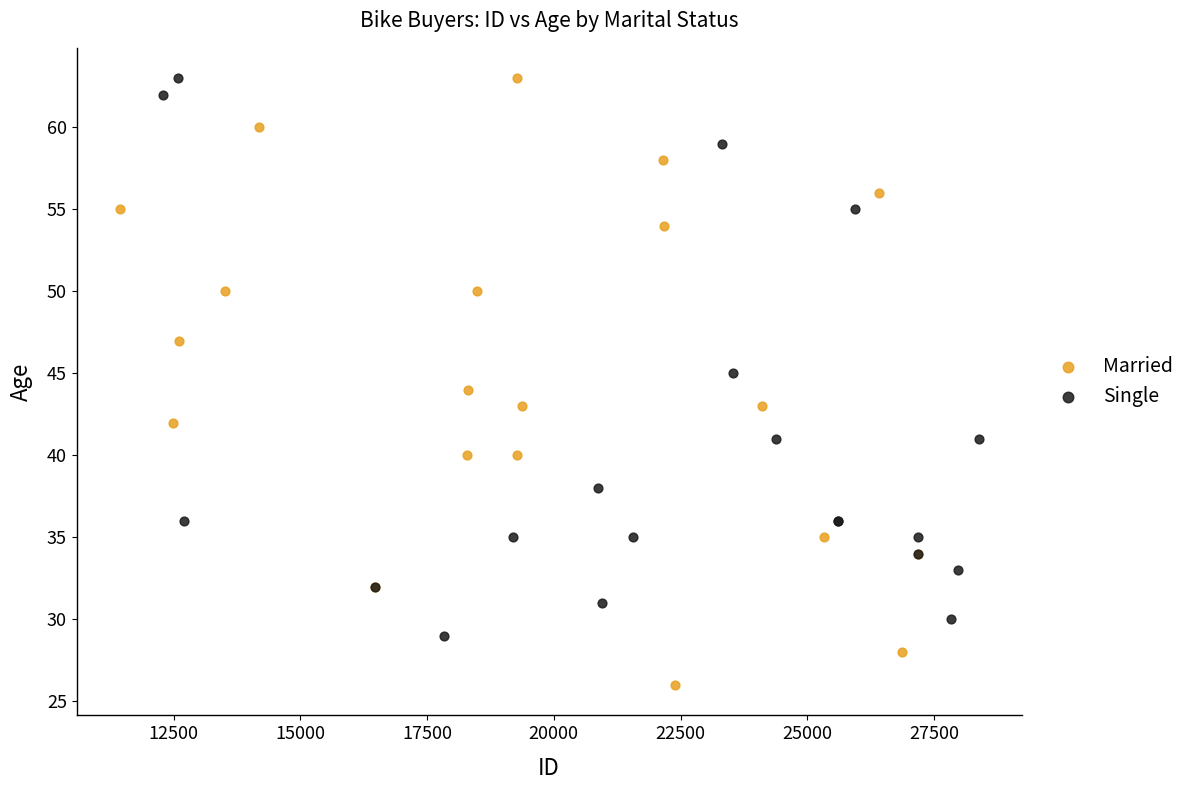

What are all the series names shown in the legend?

Married, Single